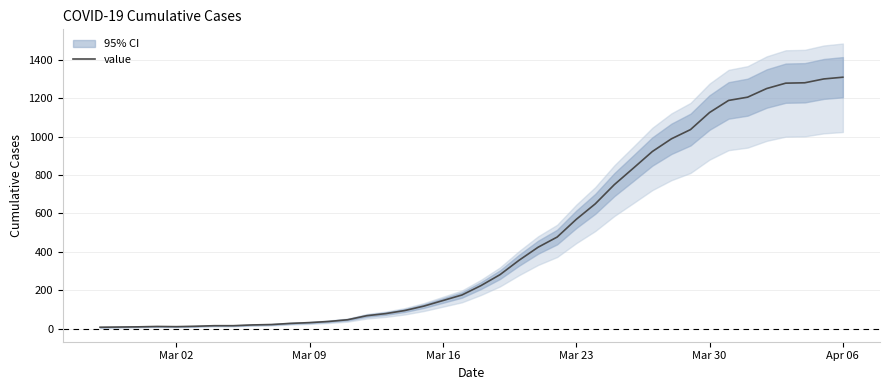

How many points are higher than both their immediate neighbors (excluding endpoints)?

1